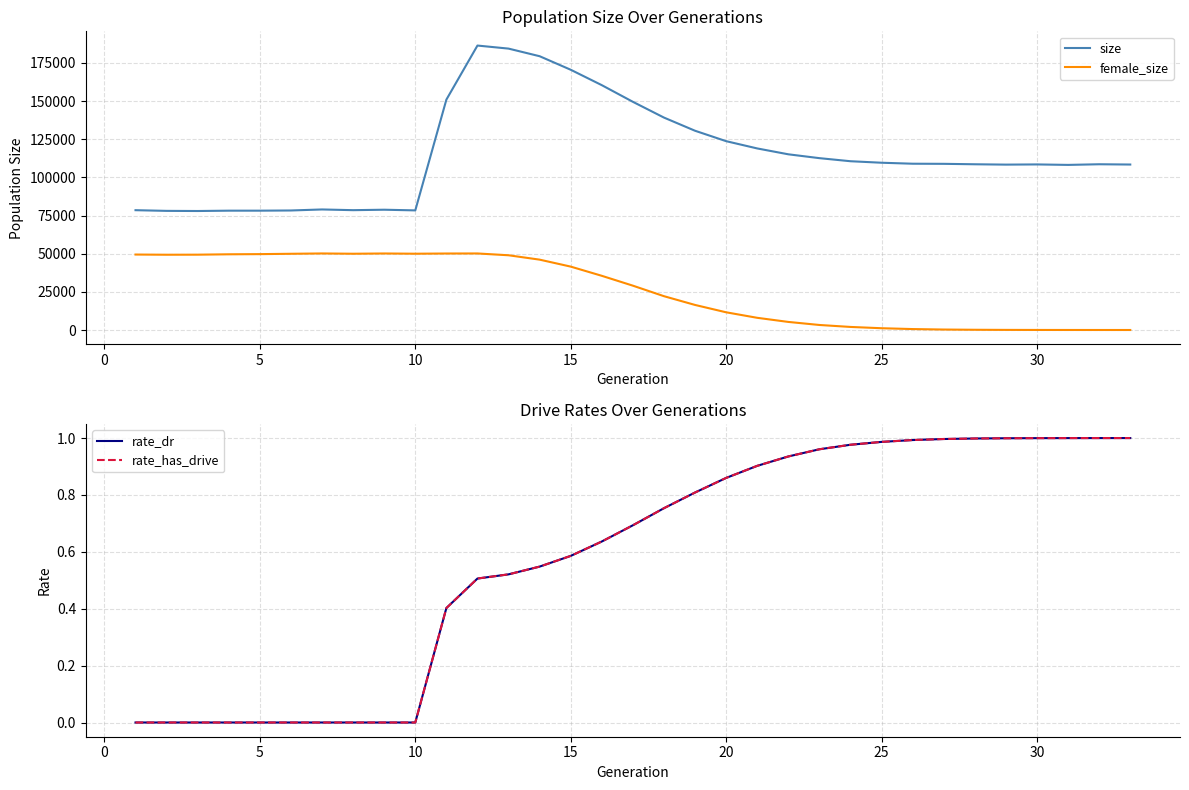

True or false: size and female_size cross at least once.

False